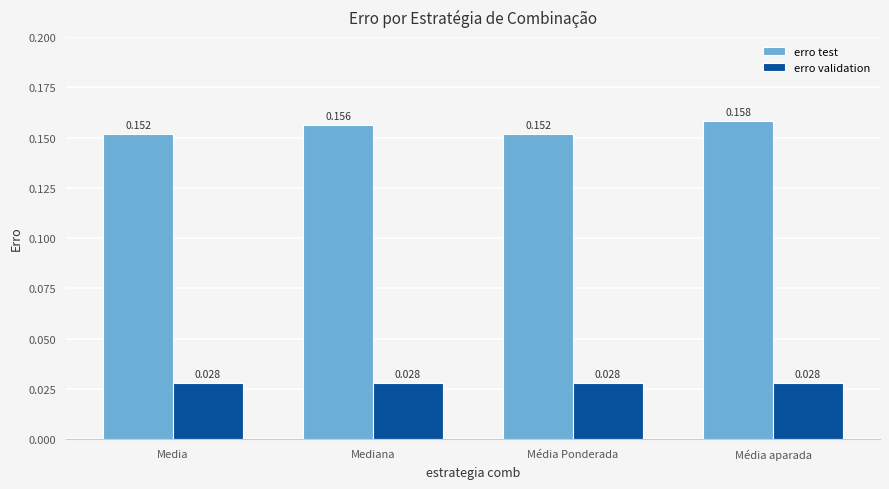

Which category has the highest value across all series?

Média aparada